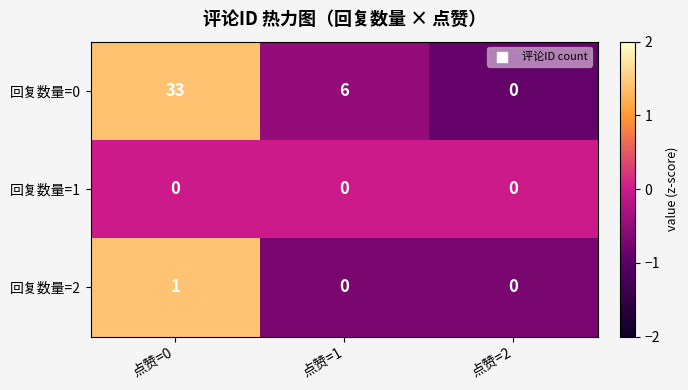

Which series has the widest spread of values?

回复数量=0